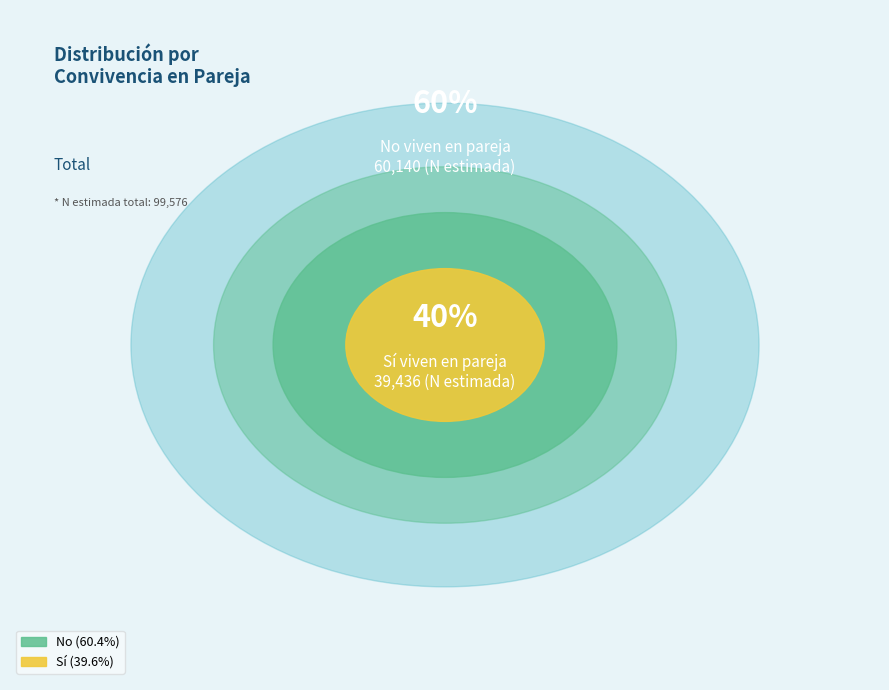

What is the largest slice in the pie chart?

No